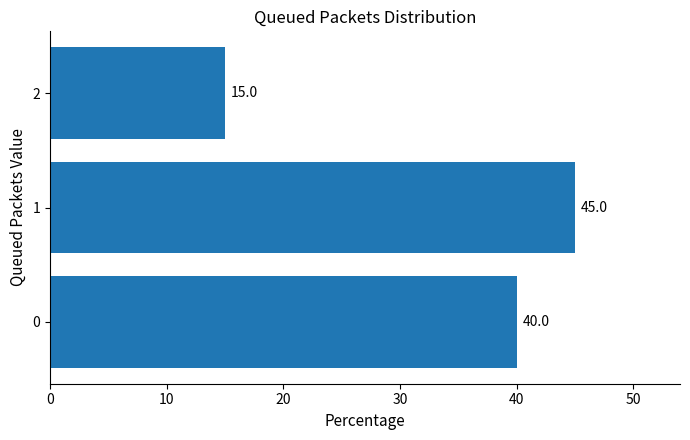

Are the bars horizontal?

Yes